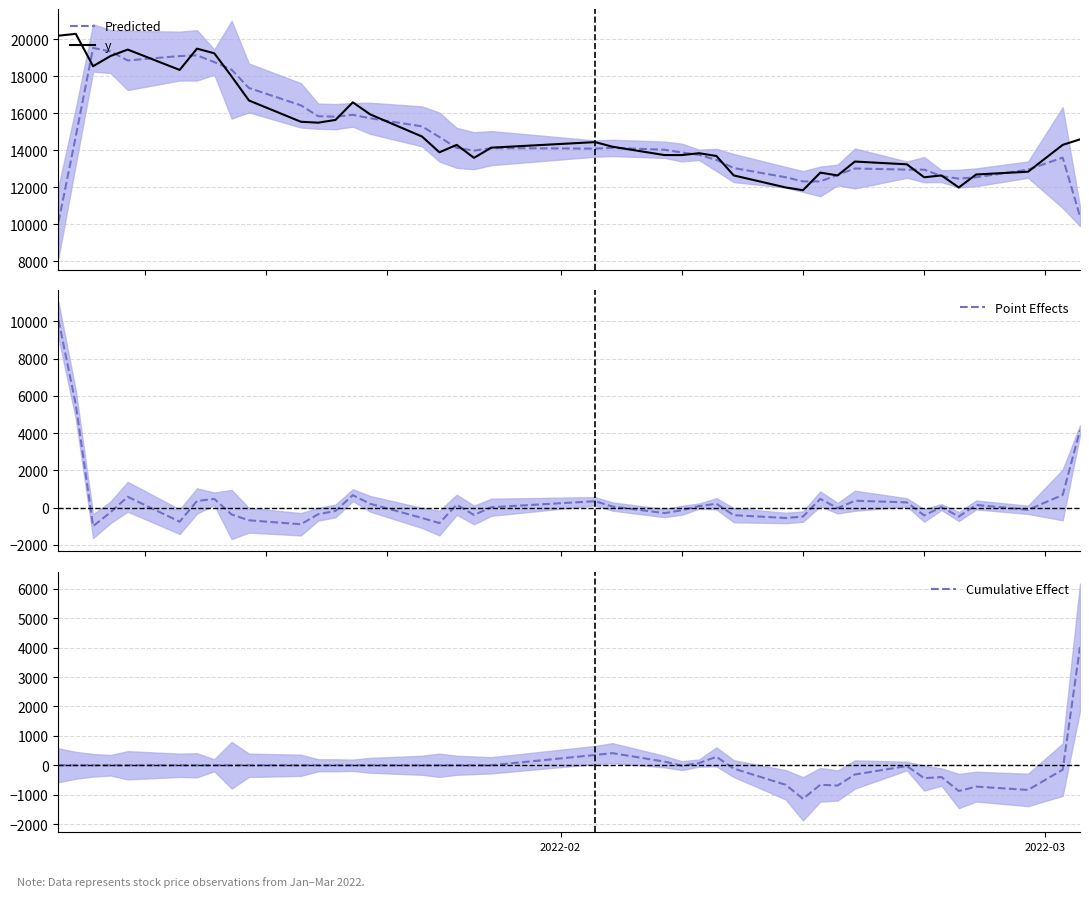

What is the lowest value of the Predicted series?

10125.0